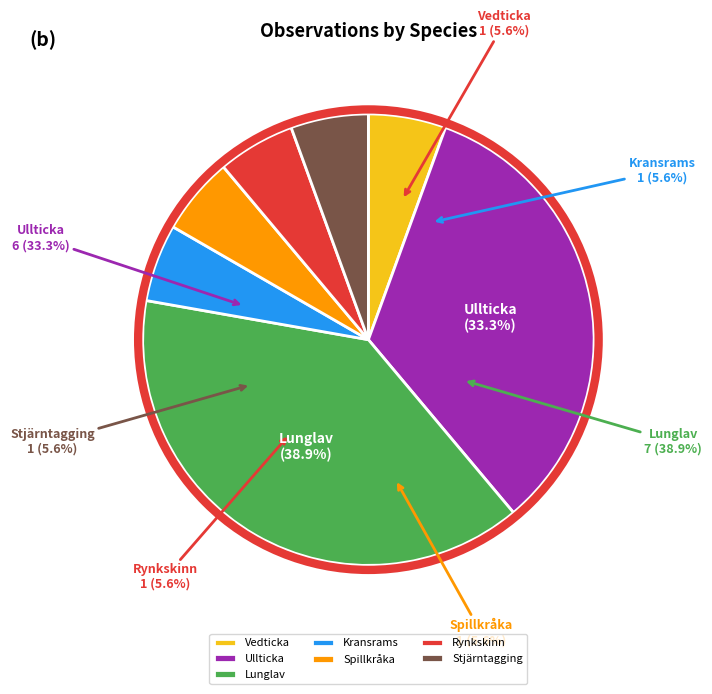

How many segments does this pie chart have?

7